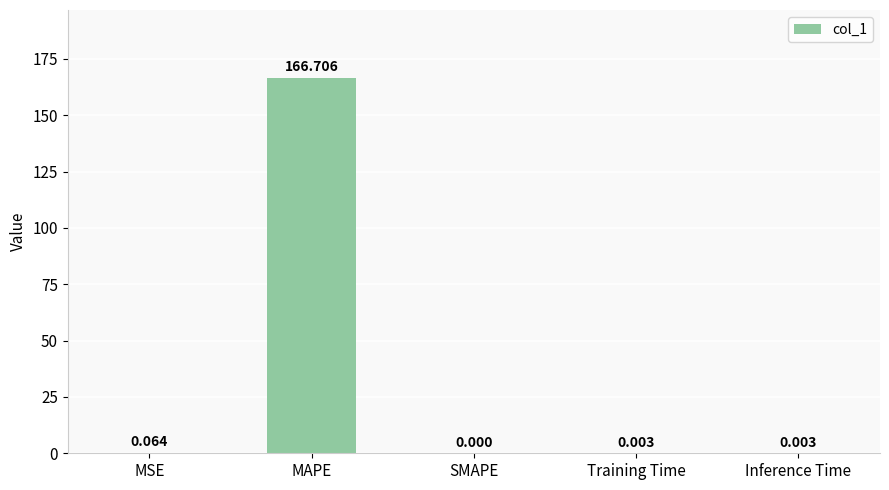

Which label corresponds to the largest value in the chart?

MAPE